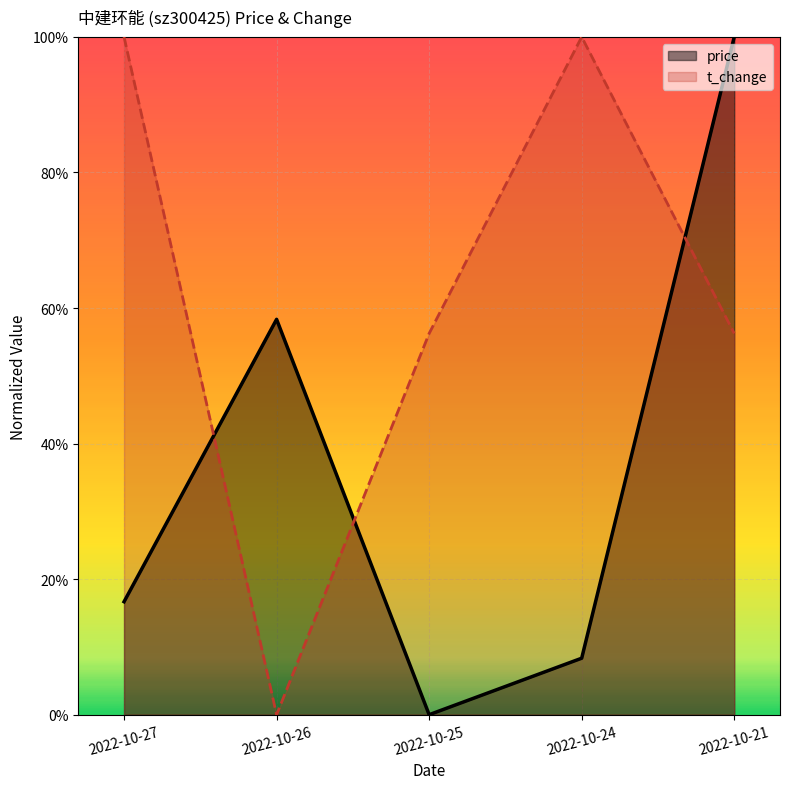

What is the difference between the price values at 2022-10-27 and 2022-10-24?

0.1